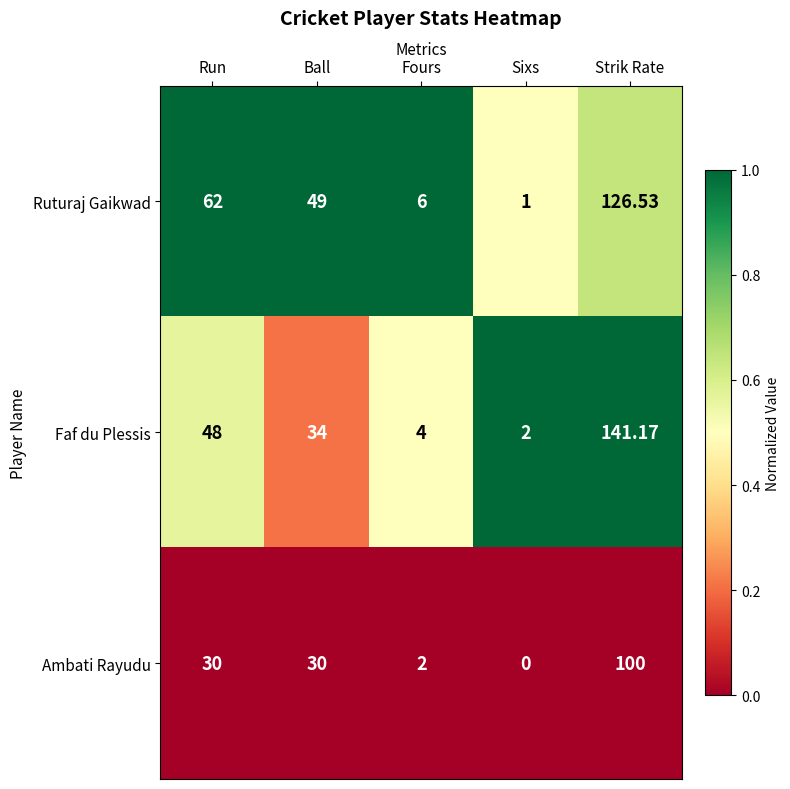

Which series has the largest range (max minus min)?

Faf du Plessis